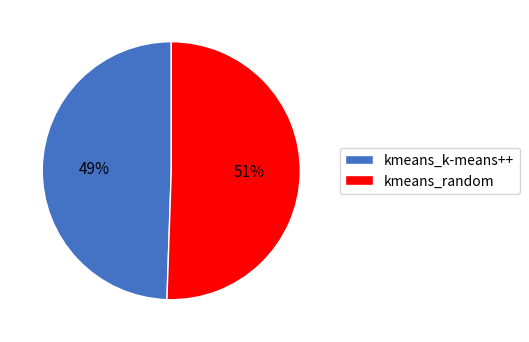

How many slices are in this pie chart?

2